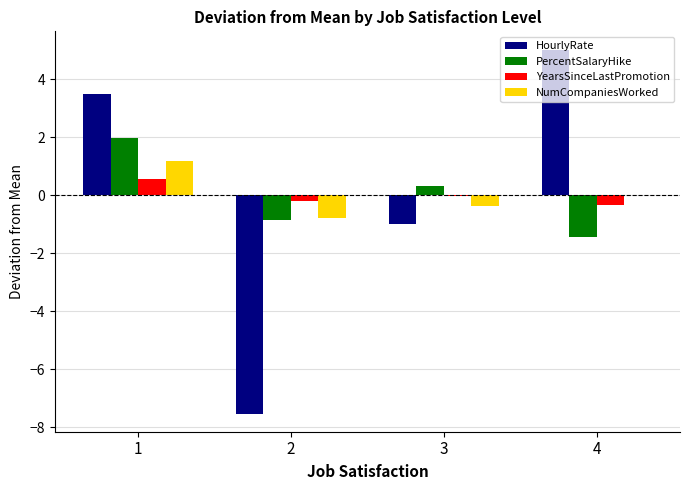

Does the chart contain stacked bars?

No